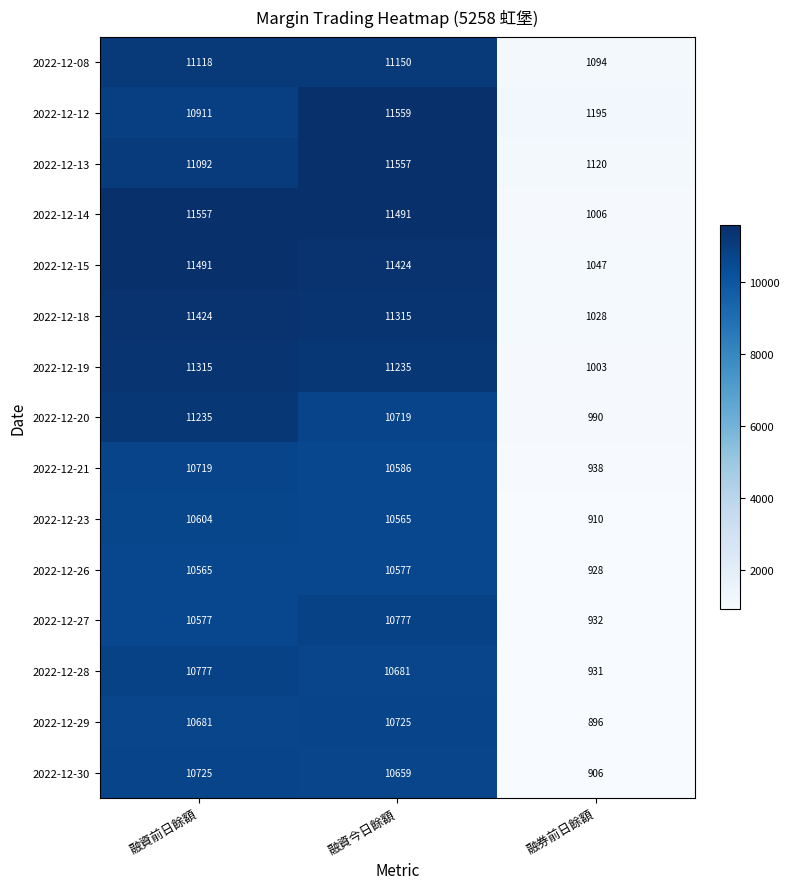

What is the maximum value shown in the chart?

11559